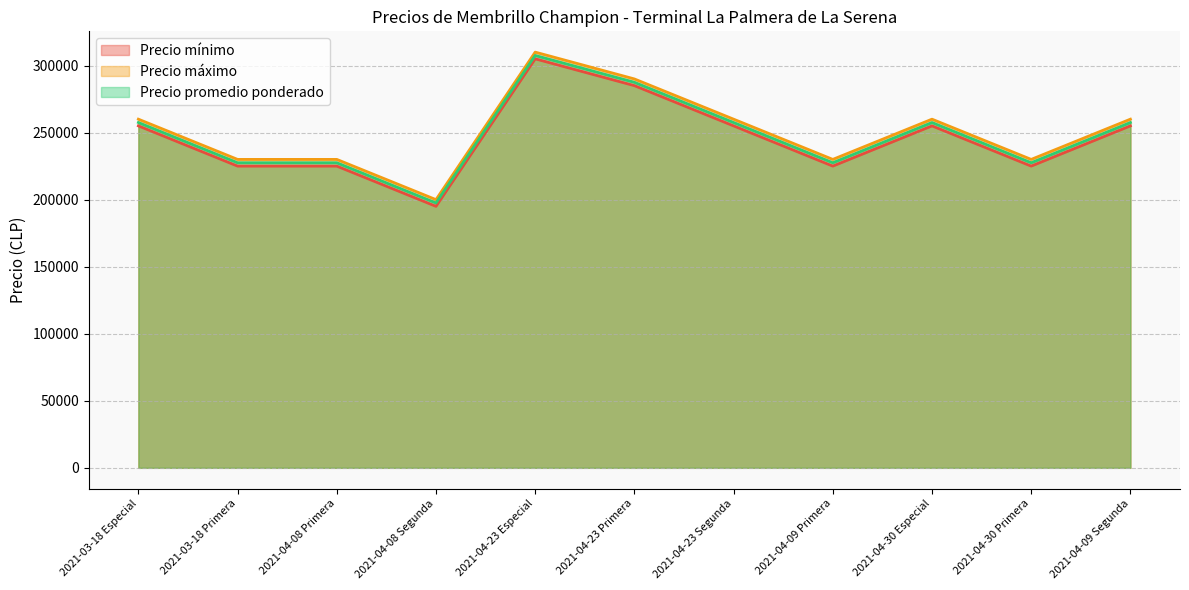

The Precio máximo series shows 230000 at 2021-04-30 Primera. True or false?

True